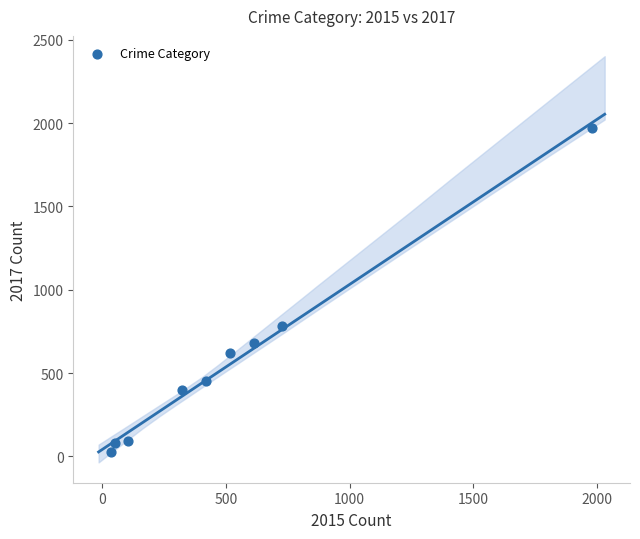

What is the average Y value?

566